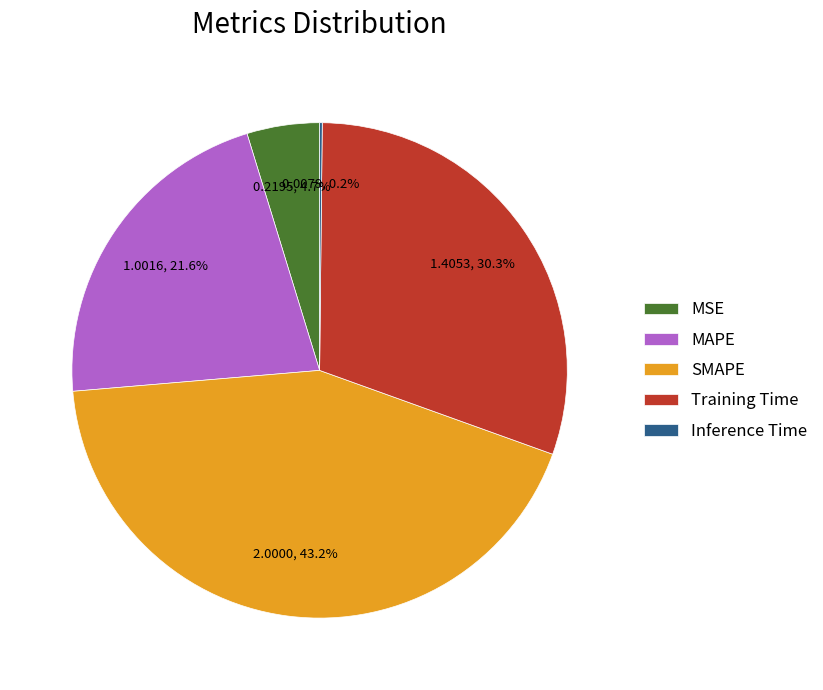

To the nearest percent, what portion does SMAPE represent?

43%